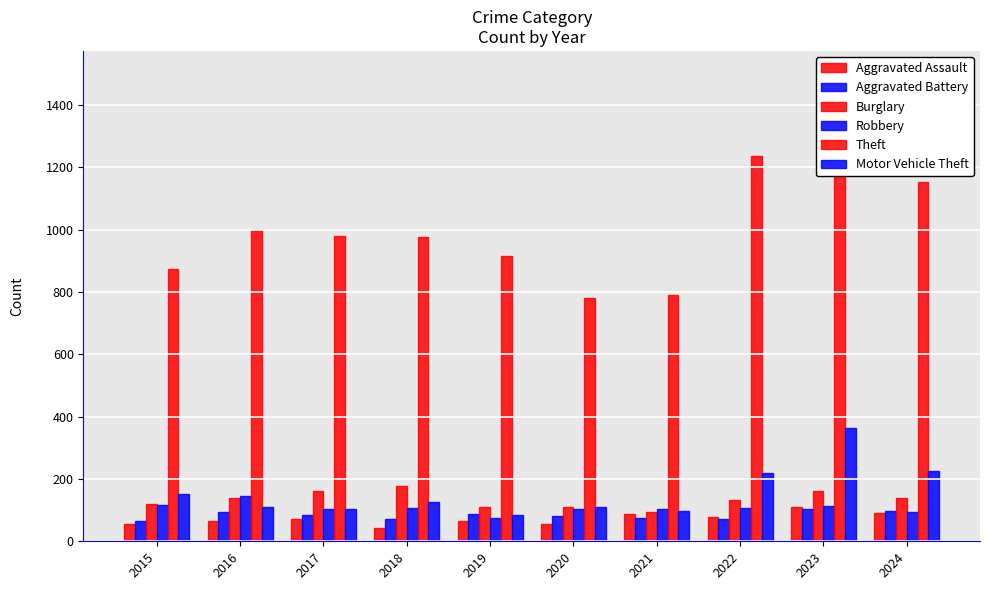

What is the average value of the Robbery series?

107